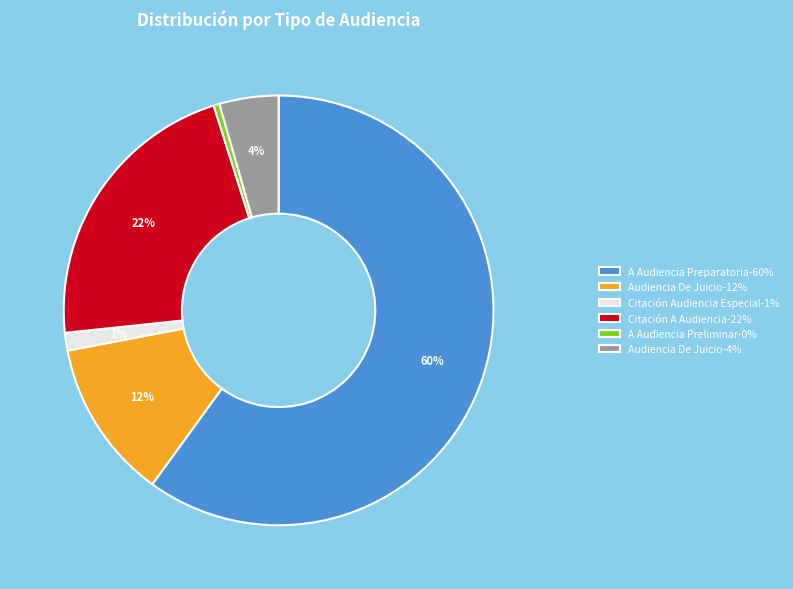

Which category accounts for the majority?

A Audiencia Preparatoria-60%